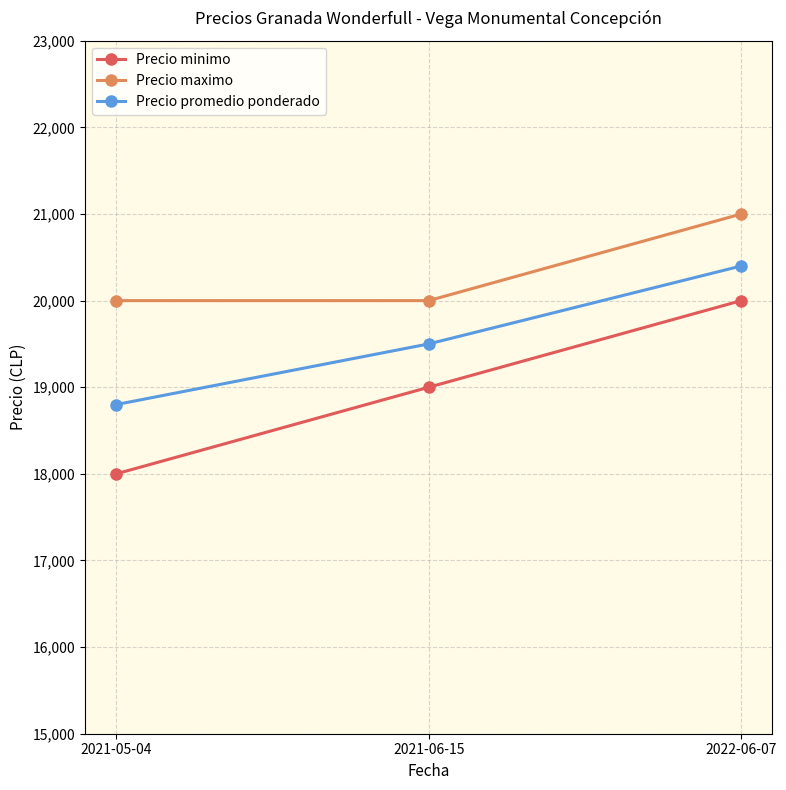

Count the number of data series in this chart.

3